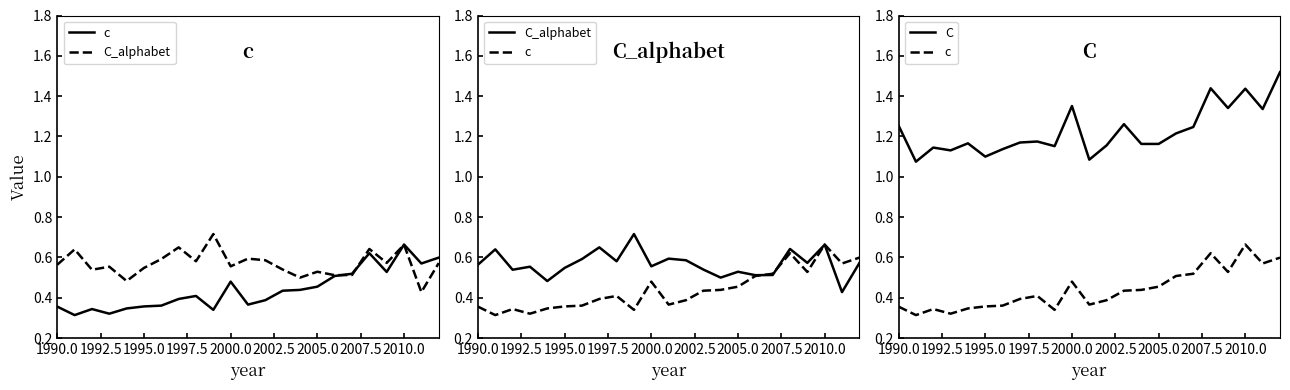

At which label is c closest to 0?

1992.5